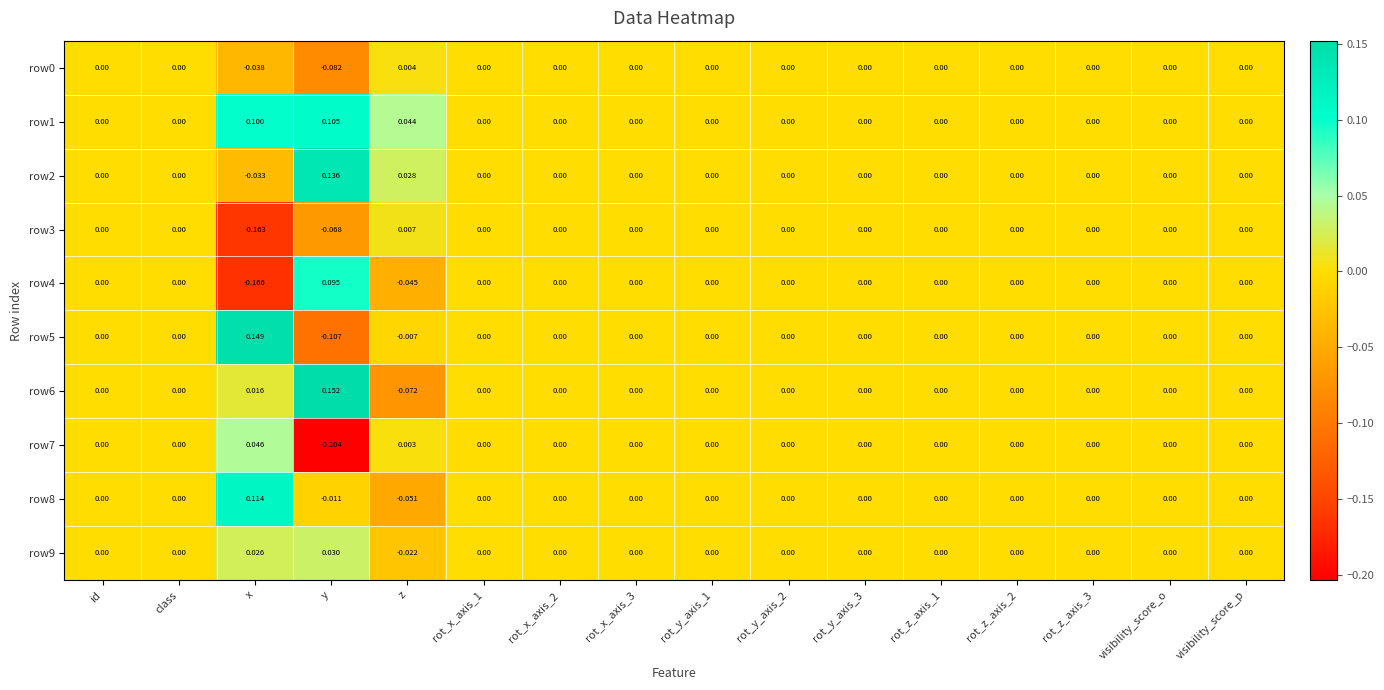

Which label corresponds to the smallest value in the chart?

y